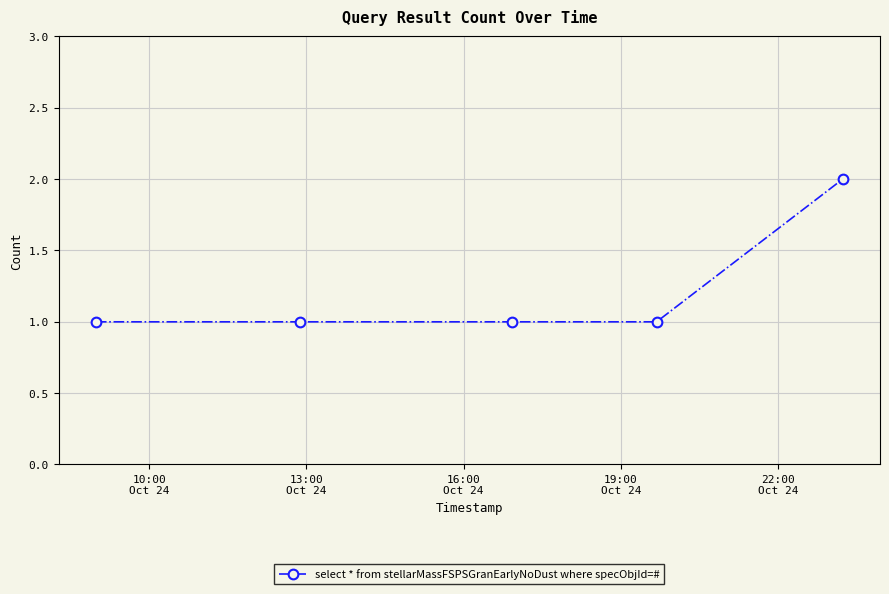

Reading right to left, what are all the values shown in this chart?

2	1	1	1	1